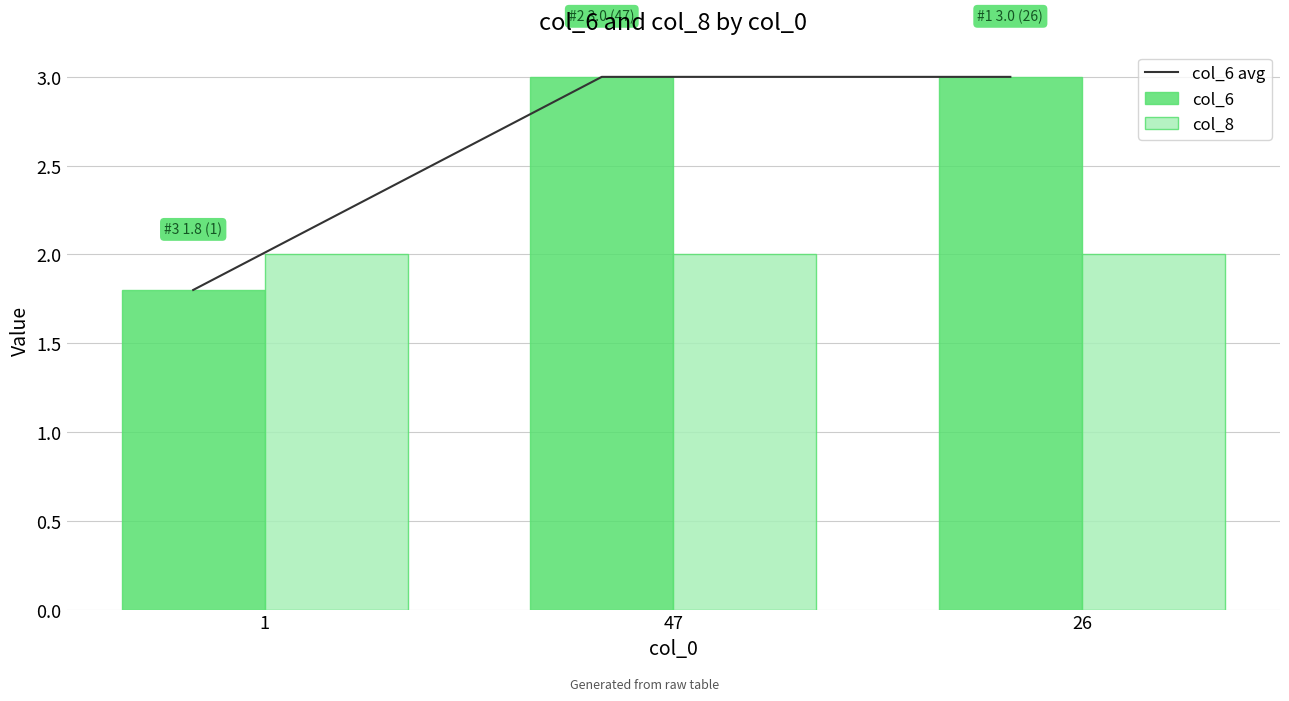

Does the chart contain stacked bars?

No